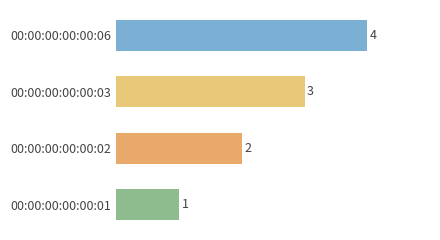

Between 00:00:00:00:00:03 and 00:00:00:00:00:02, which is larger?

00:00:00:00:00:03